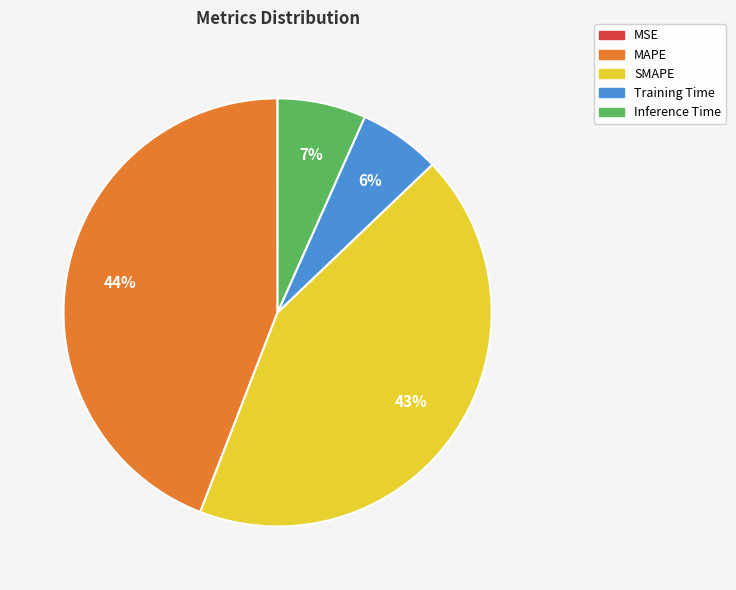

Which category has the biggest portion of the pie?

MAPE